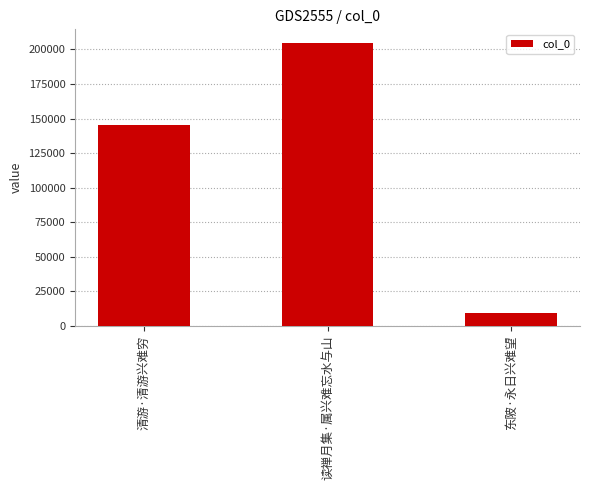

What position from the left is 清游·清游兴难穷?

1